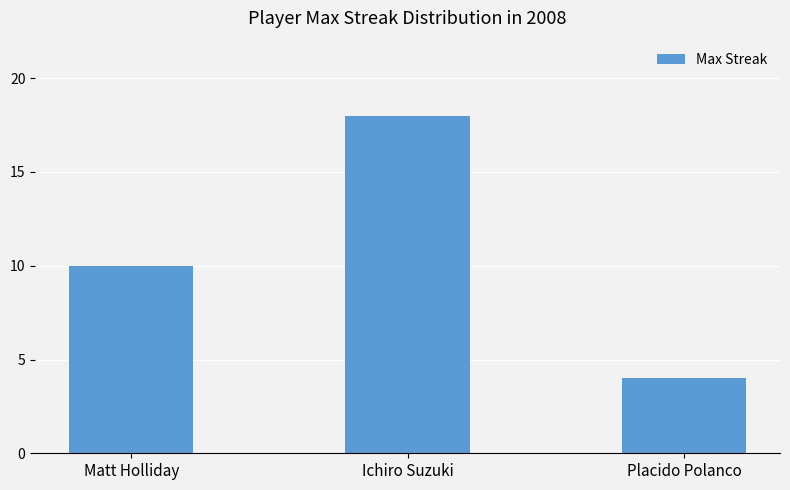

Rank the categories by value from highest to lowest.

Ichiro Suzuki, Matt Holliday, Placido Polanco